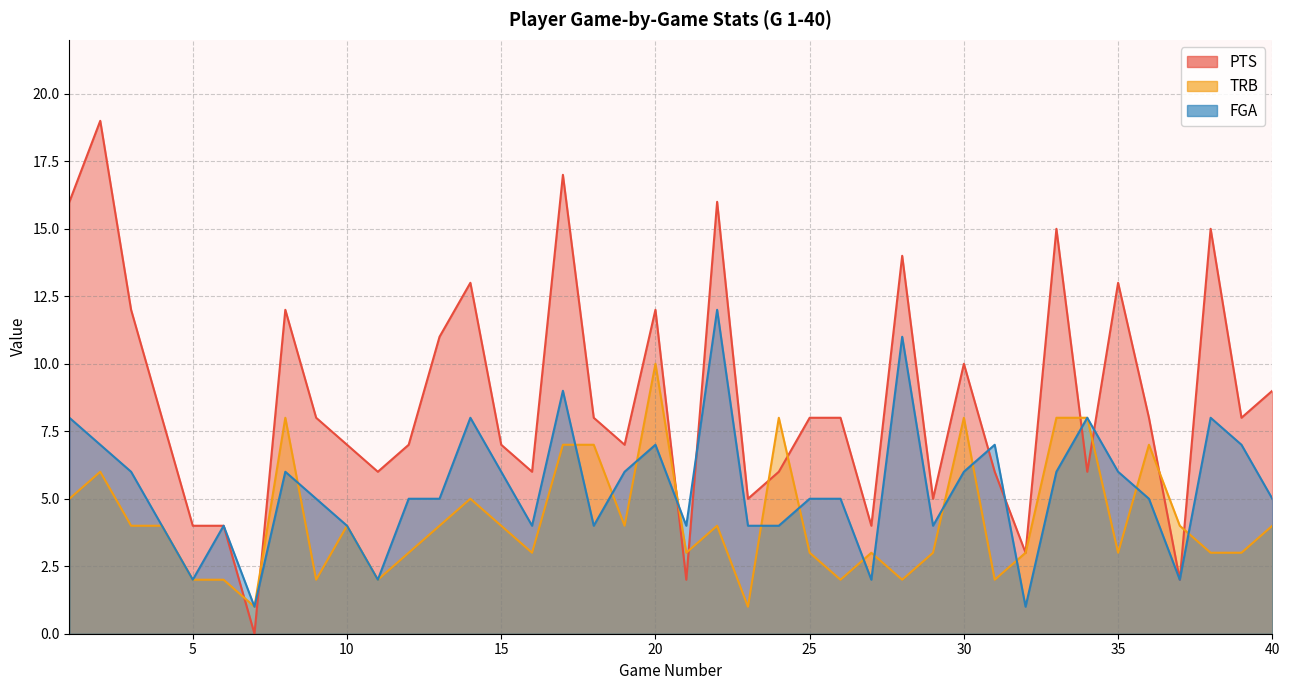

What is the value of the FGA point at the 26th from the left?

5